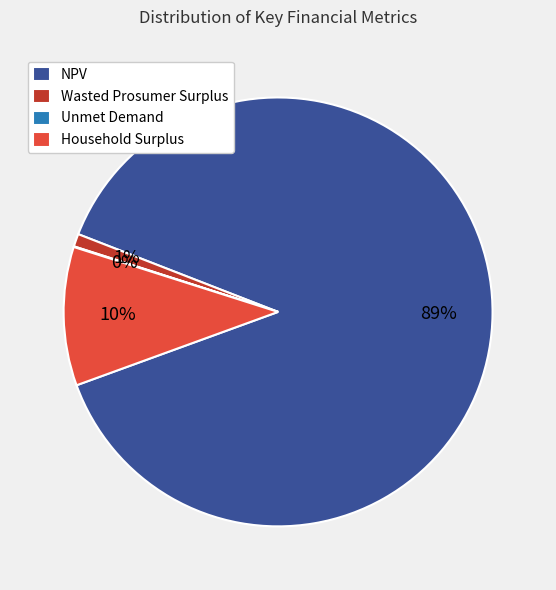

True or false: Wasted Prosumer Surplus accounts for 1% of the total.

True